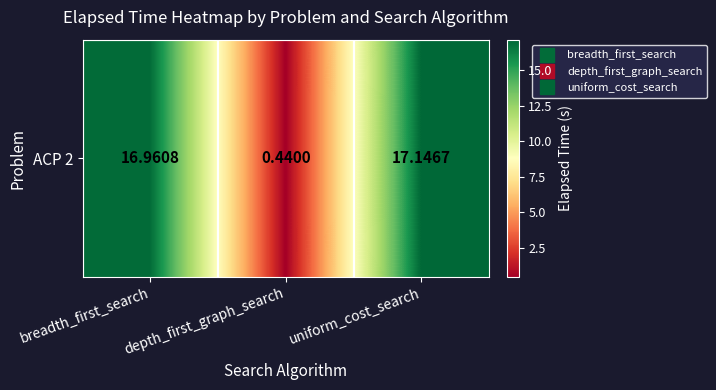

The chart shows a value of 6.1 at uniform_cost_search. True or false?

False